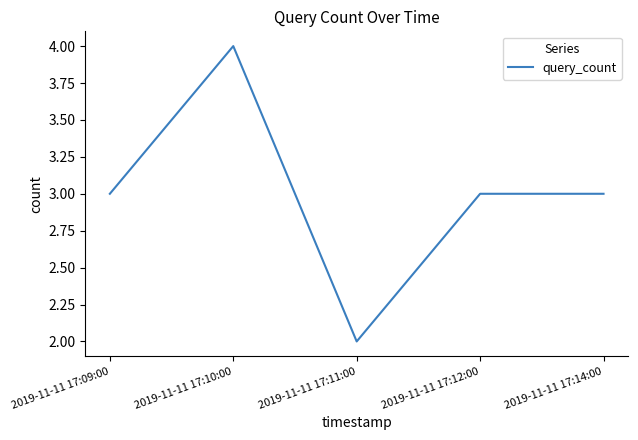

The value at 2019-11-11 17:10:00 is 4. True or false?

True